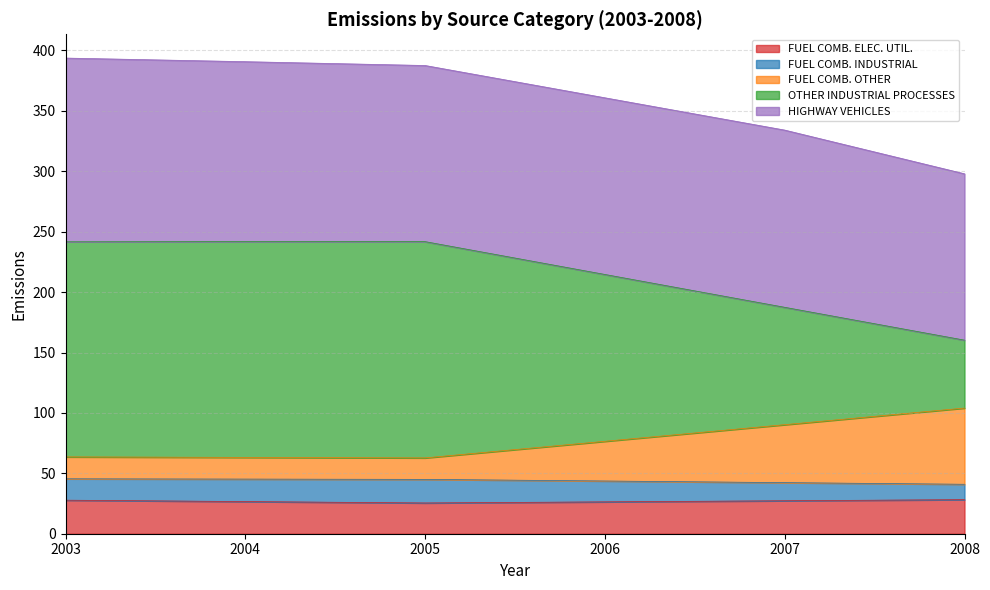

What is the highest value of the FUEL COMB. ELEC. UTIL. series?

28.2